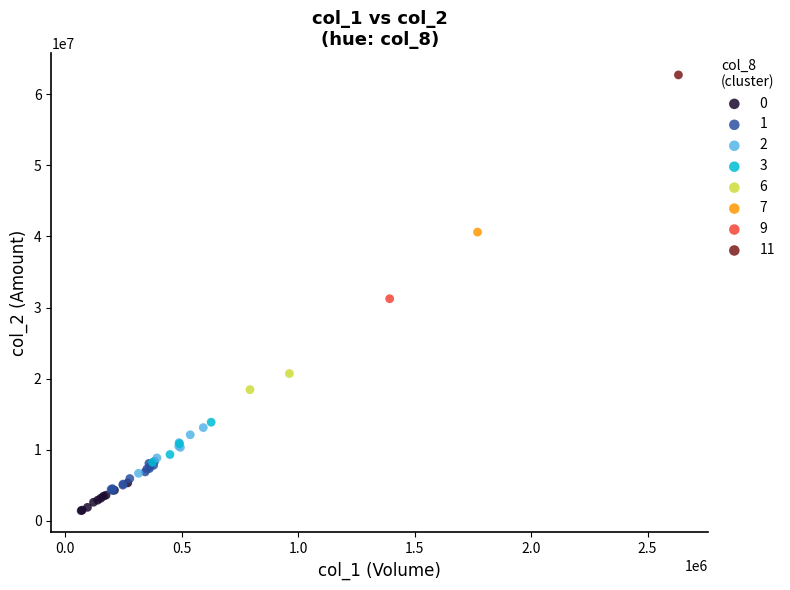

What are all the series names shown in the legend?

0, 1, 2, 3, 6, 7, 9, 11